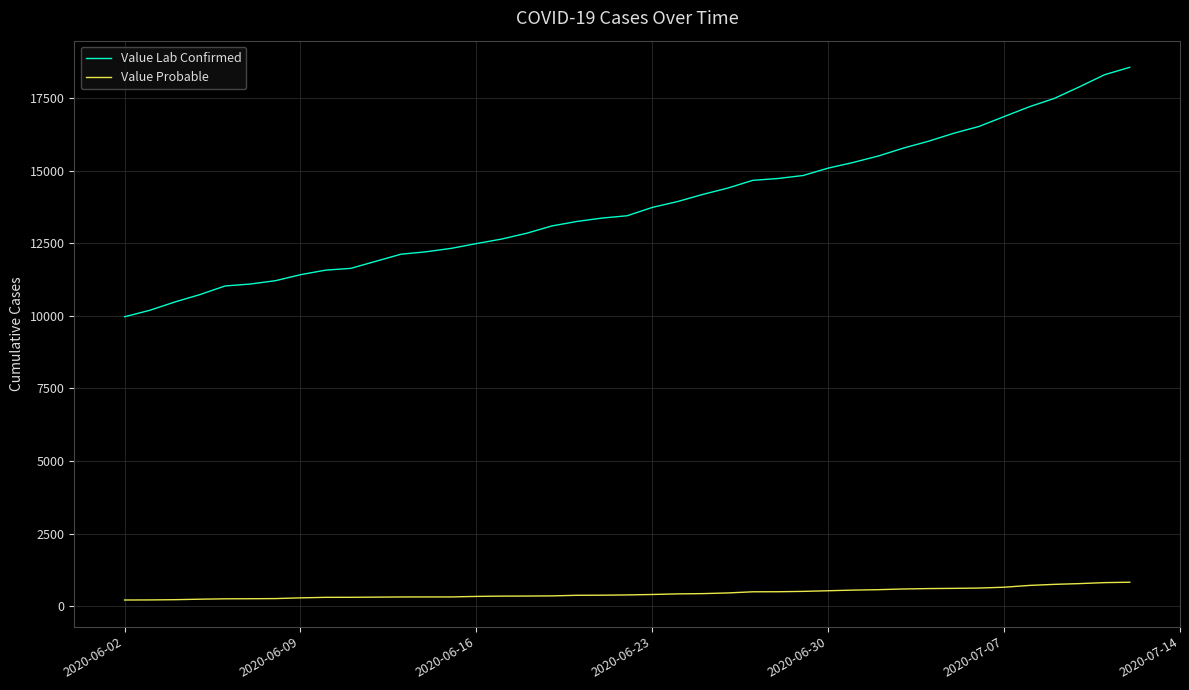

Is this an area chart (filled region under the line)?

No